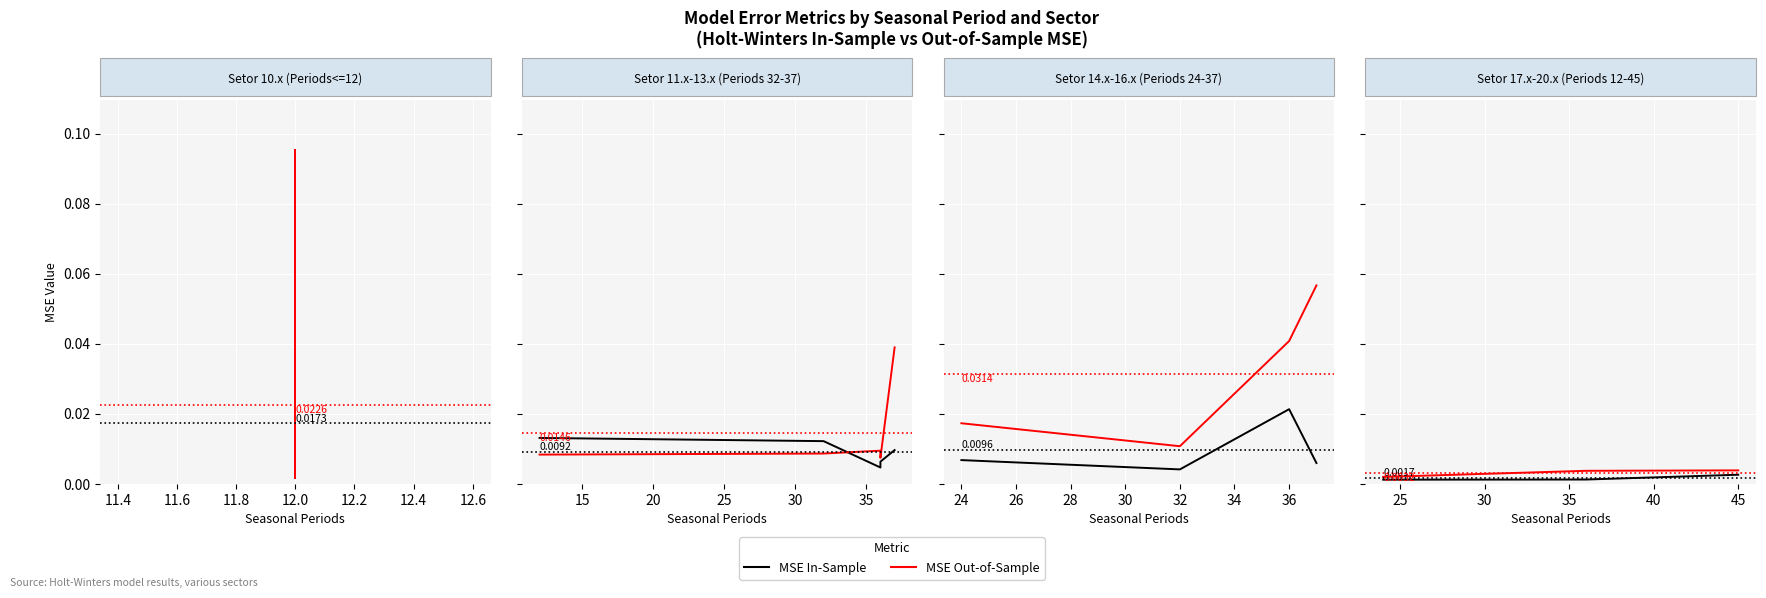

How many categories are shown in the chart?

3